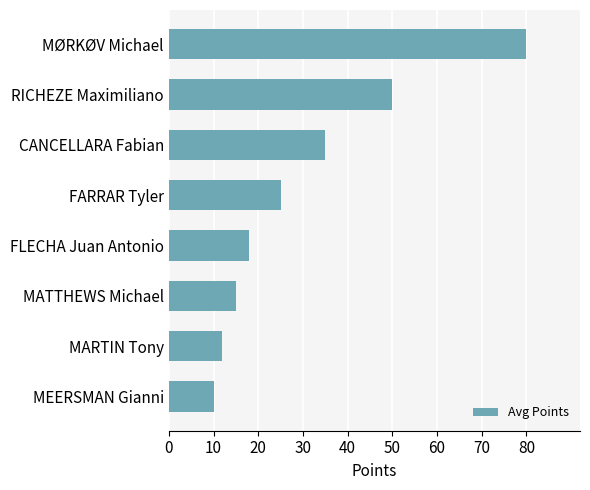

What is the maximum value shown in the chart?

80